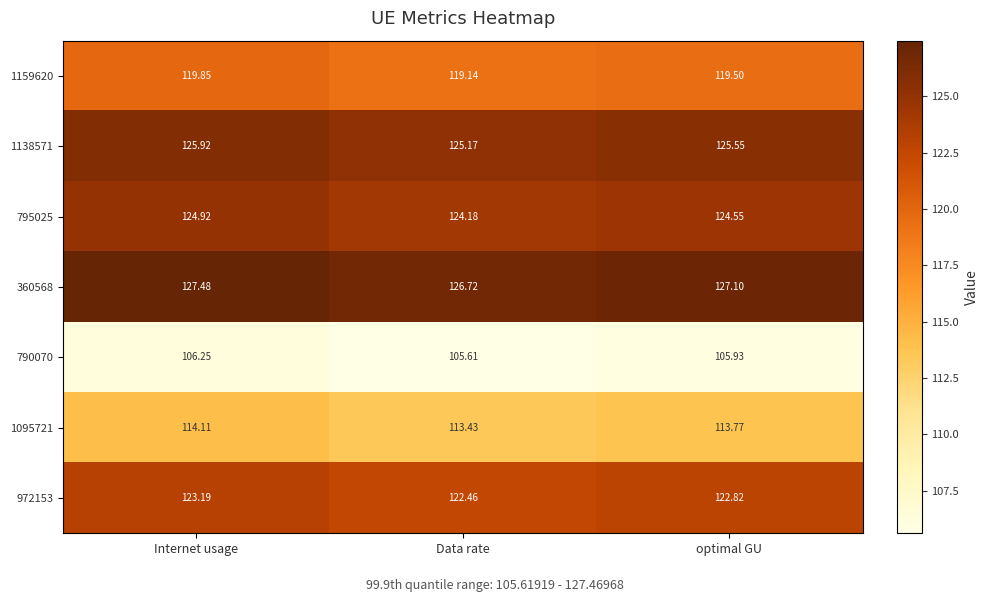

Rank the categories by 972153 value from highest to lowest.

Internet usage, optimal GU, Data rate